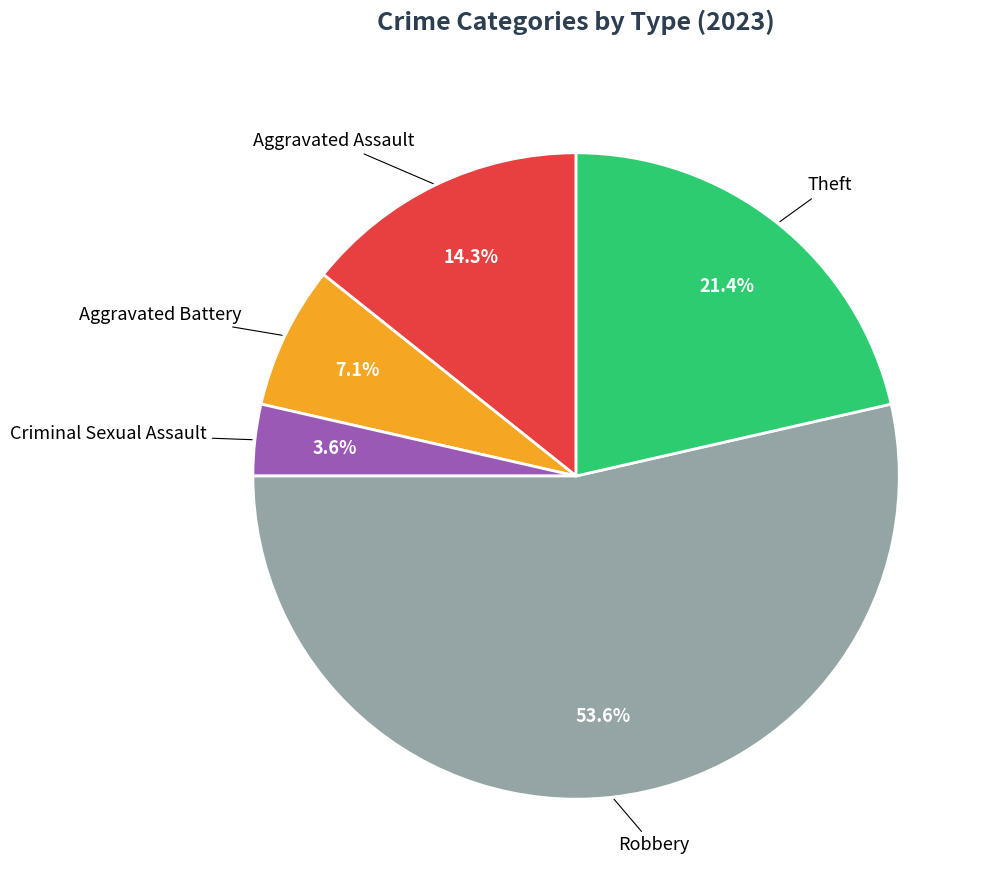

Is there a majority slice in this chart?

Yes